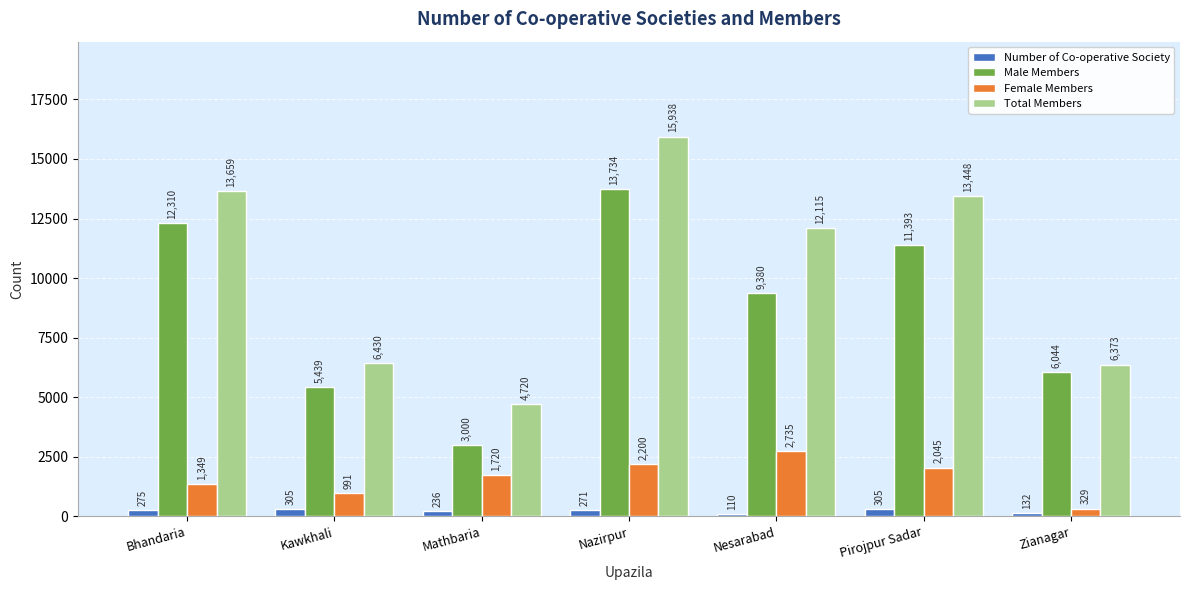

What is the difference between the Total Members values at Pirojpur Sadar and Zianagar?

7075